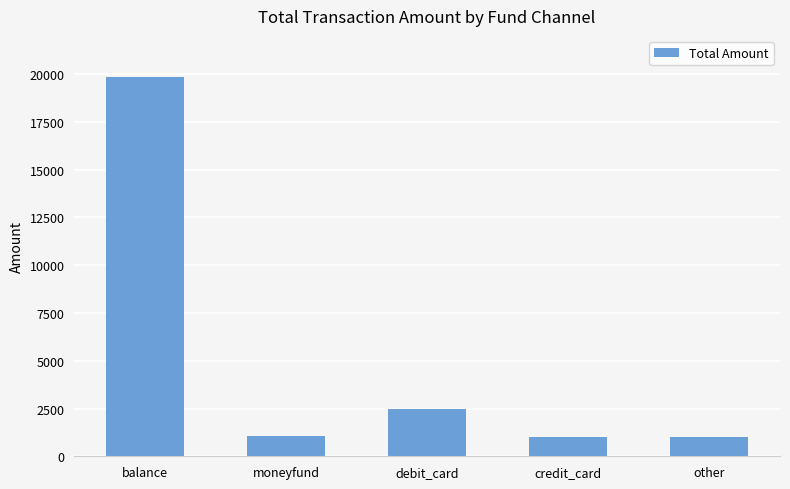

How many bars are there in total?

5